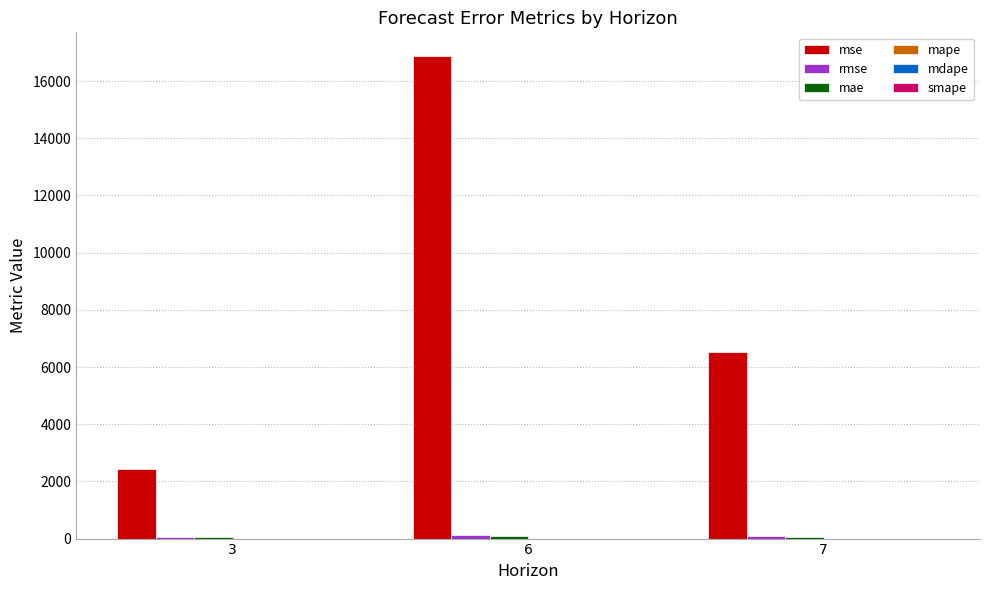

Which series has the largest total across all categories?

mse